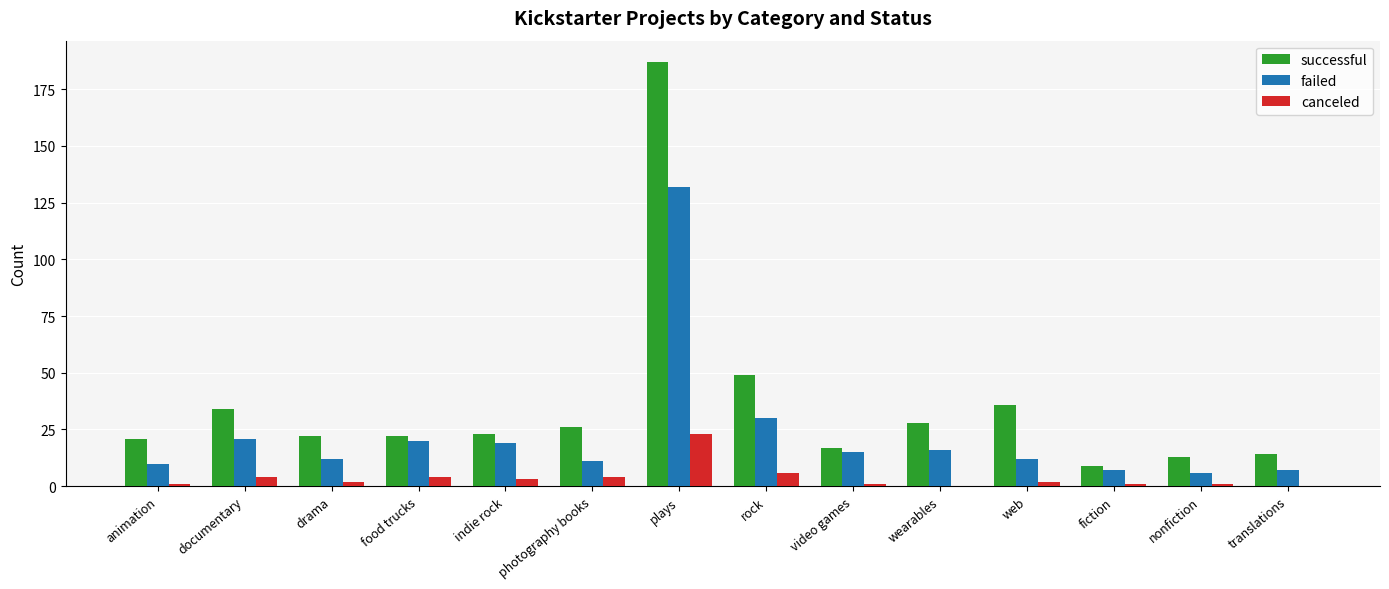

What is the maximum value for canceled?

23